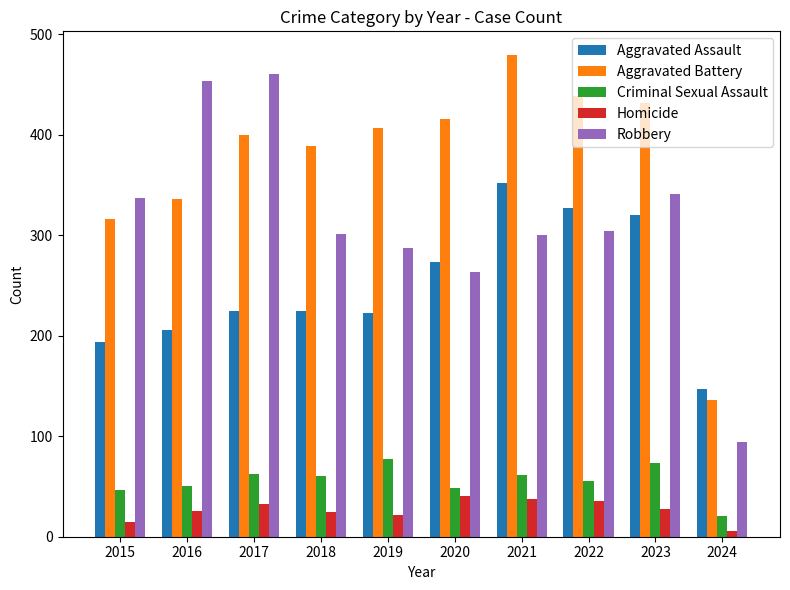

The value of Aggravated Assault at 2019 is 309. True or false?

False